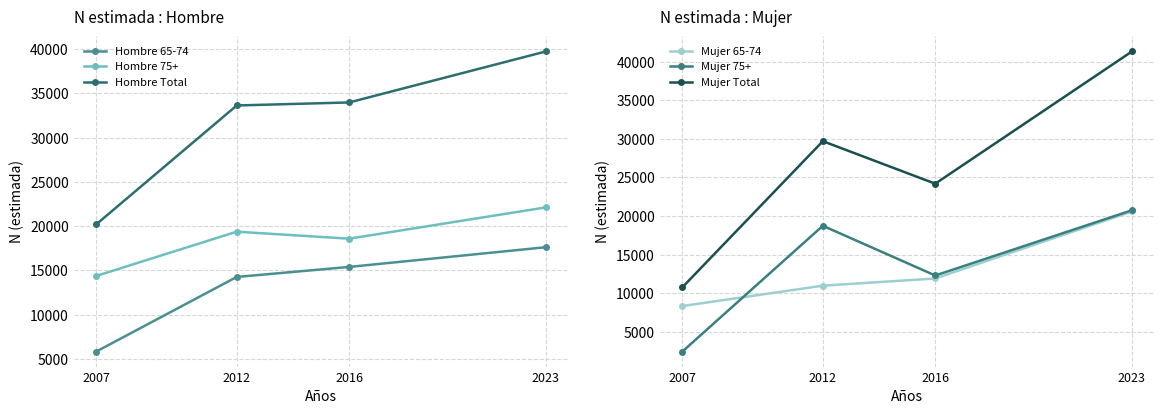

True or false: Hombre Total has a value of 6638 at 2007.

False